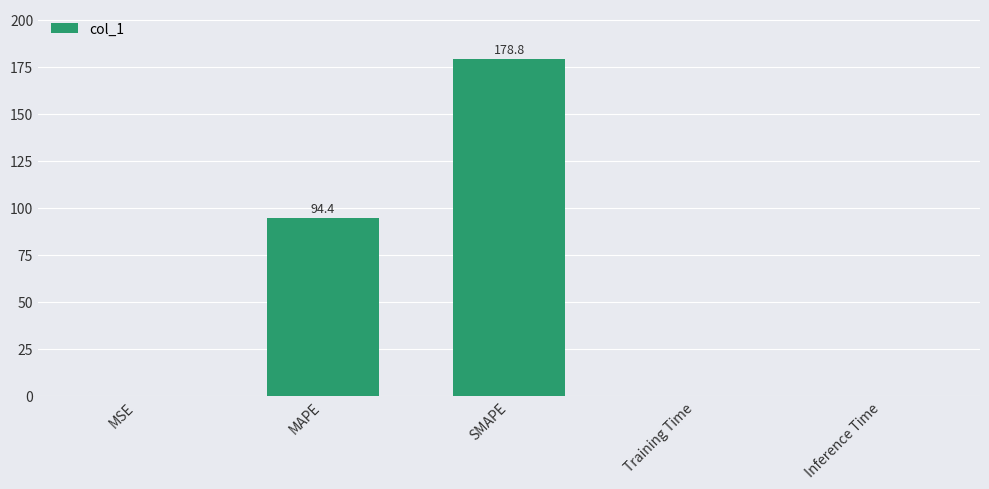

The chart shows a value of 0.0 at Training Time. True or false?

True